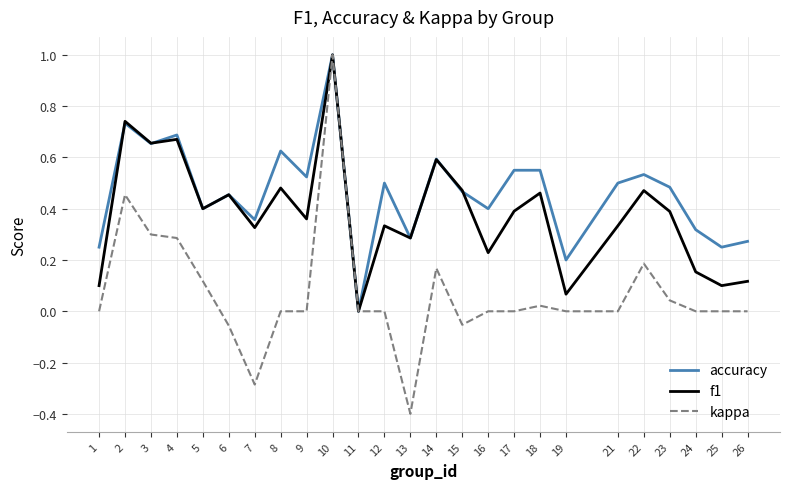

Count the number of categories in the chart.

25